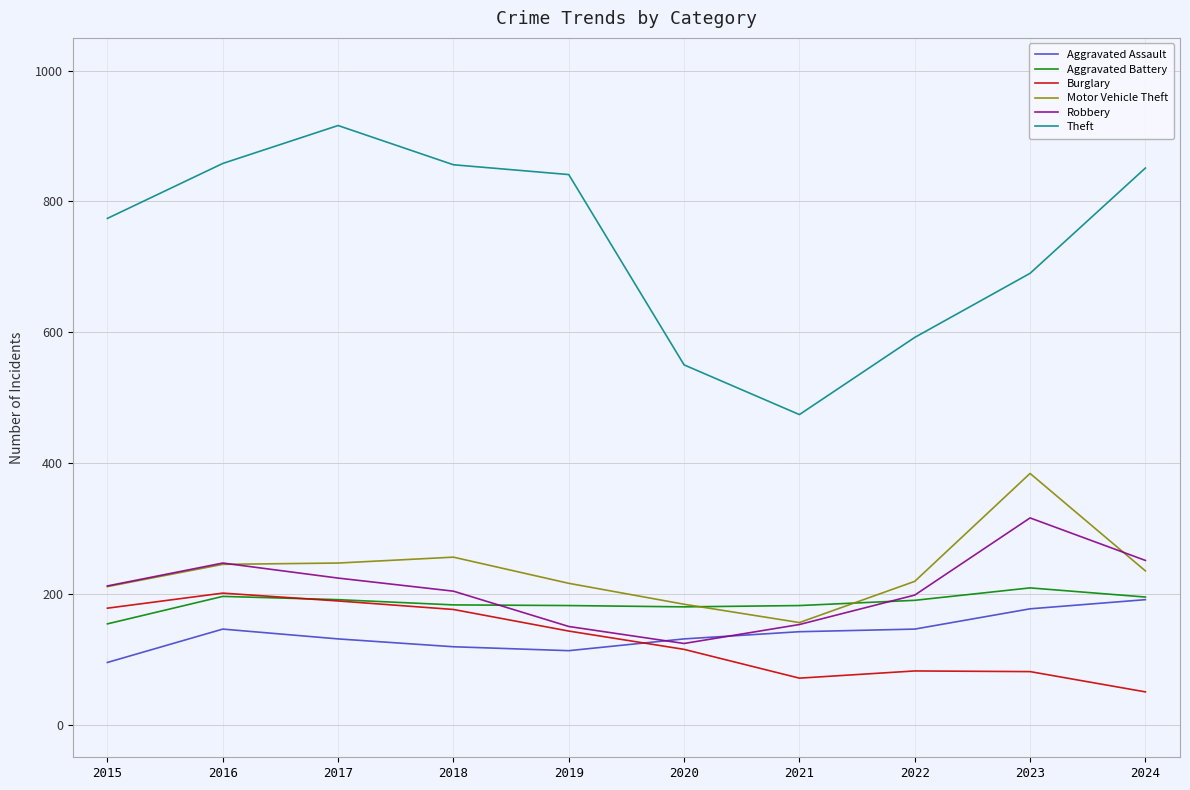

Which series changed the most between 2022 and 2024?

Theft